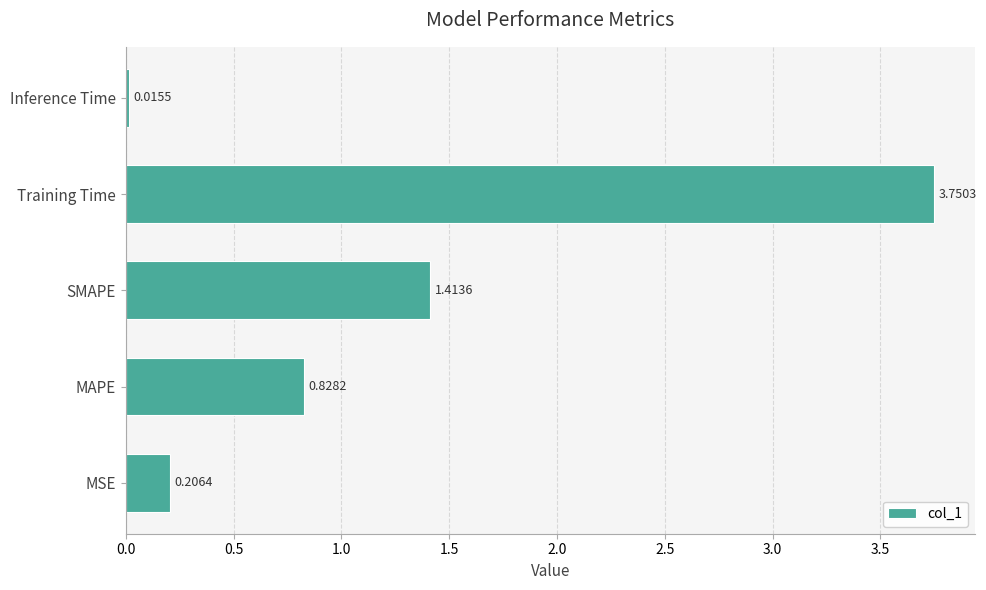

What is the sum of all values?

6.2